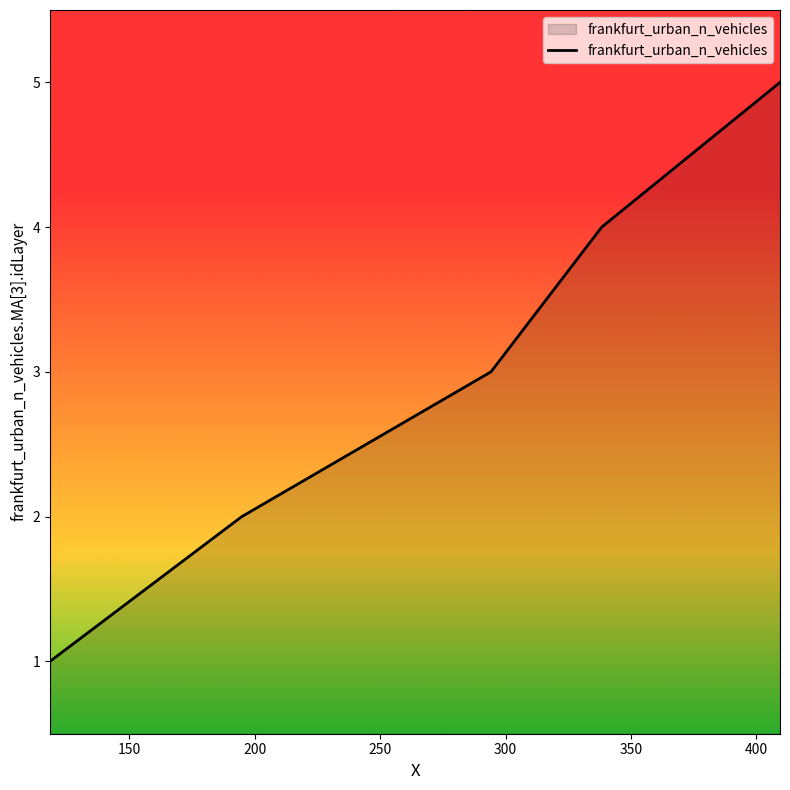

What is the maximum value shown in the chart?

5